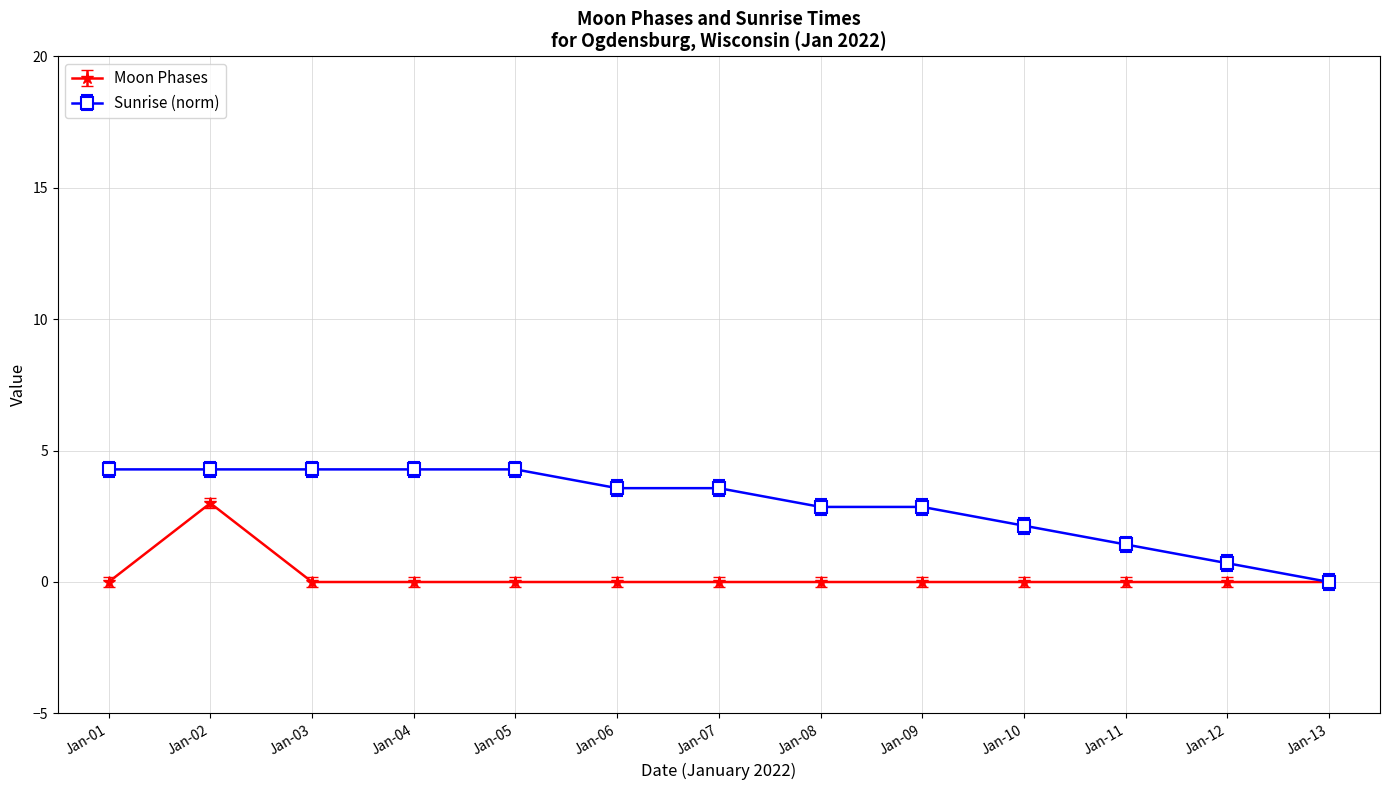

How many series are shown in this chart?

2